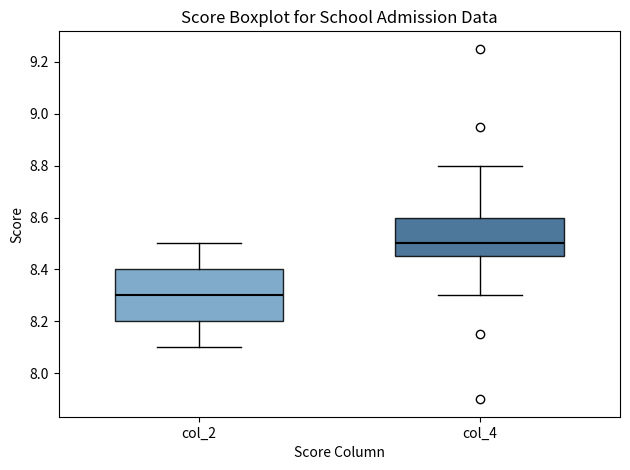

Reading left to right, read every box against the y-axis: the position of its median line, the range the box covers, and the ends of its whiskers. The values are not printed on the chart, so give them approximately, as read against the axis.

col_2: median 8.30, box 8.20 to 8.40, whiskers 8.10 to 8.50
col_4: median 8.50, box 8.46 to 8.60, whiskers 8.30 to 8.80